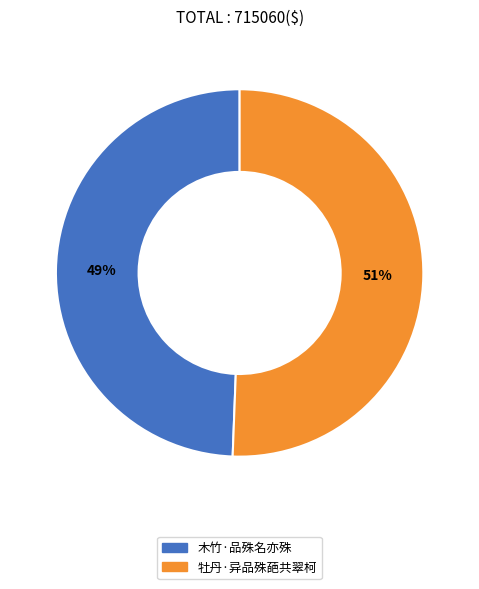

Rank the categories by value from highest to lowest.

牡丹·异品殊葩共翠柯, 木竹·品殊名亦殊